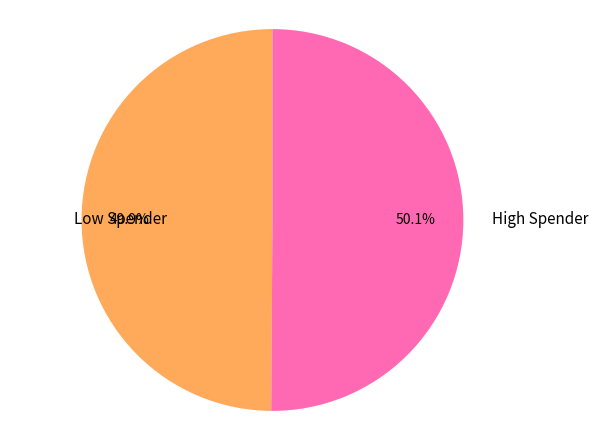

How much of the chart is everything except Low Spender?

50.1%